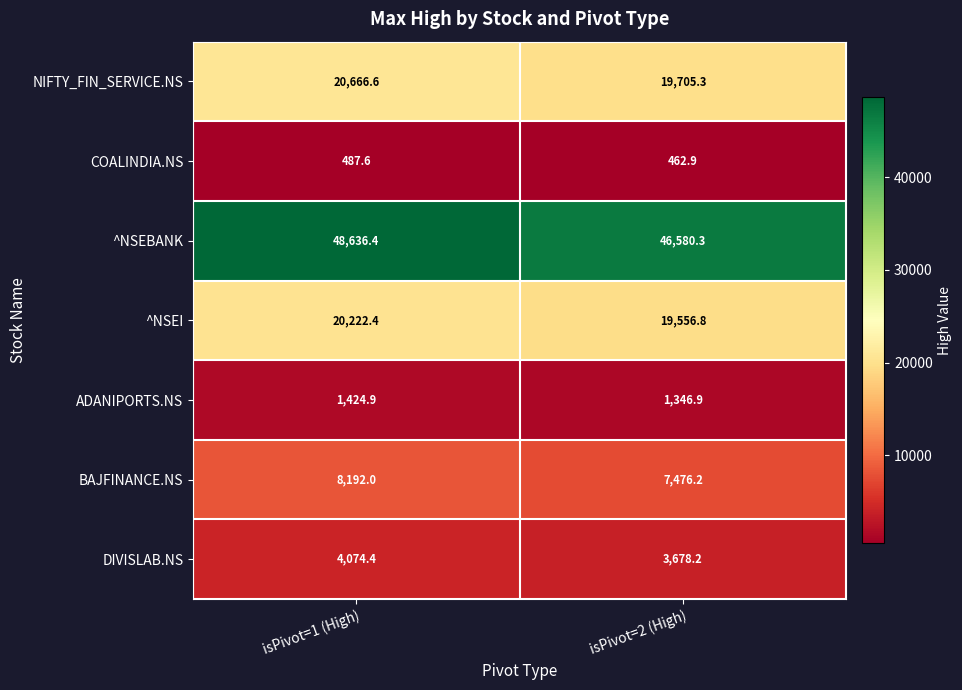

Reading left to right, list all the values displayed in this chart.

NIFTY_FIN_SERVICE.NS: 20666.6	19705.3
COALINDIA.NS: 487.6	462.9
^NSEBANK: 48636.4	46580.3
^NSEI: 20222.4	19556.8
ADANIPORTS.NS: 1424.9	1346.9
BAJFINANCE.NS: 8192.0	7476.2
DIVISLAB.NS: 4074.4	3678.2